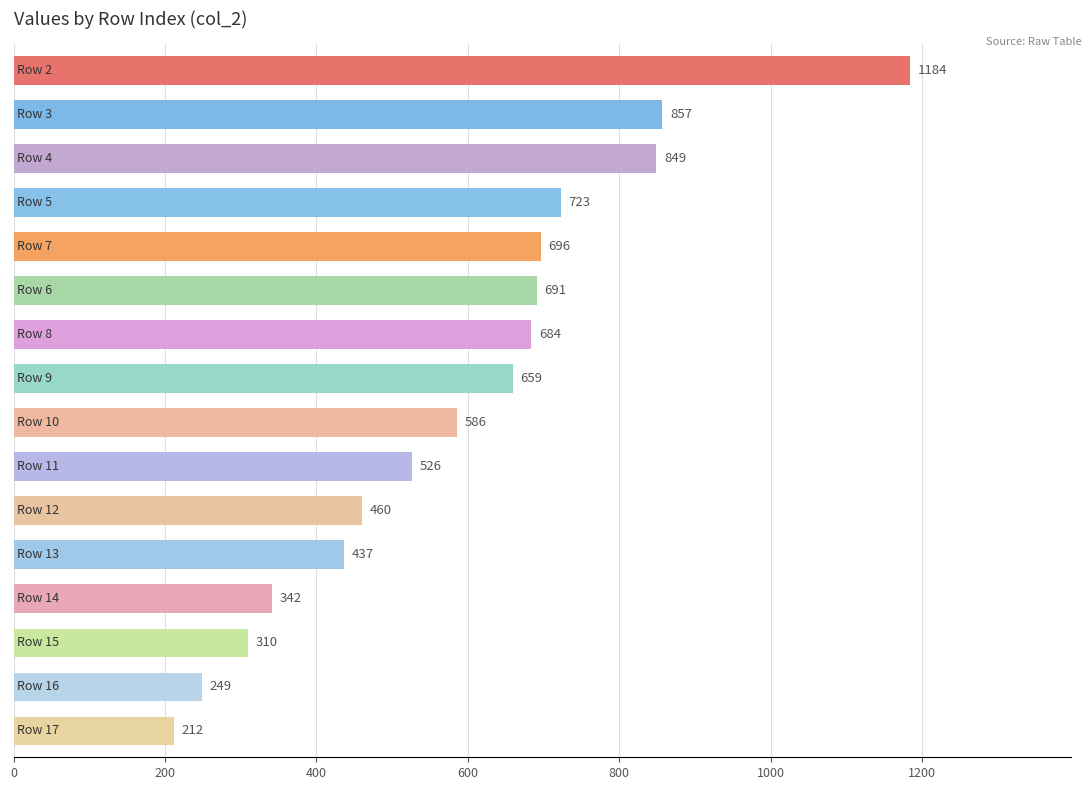

What is the smallest value displayed?

212